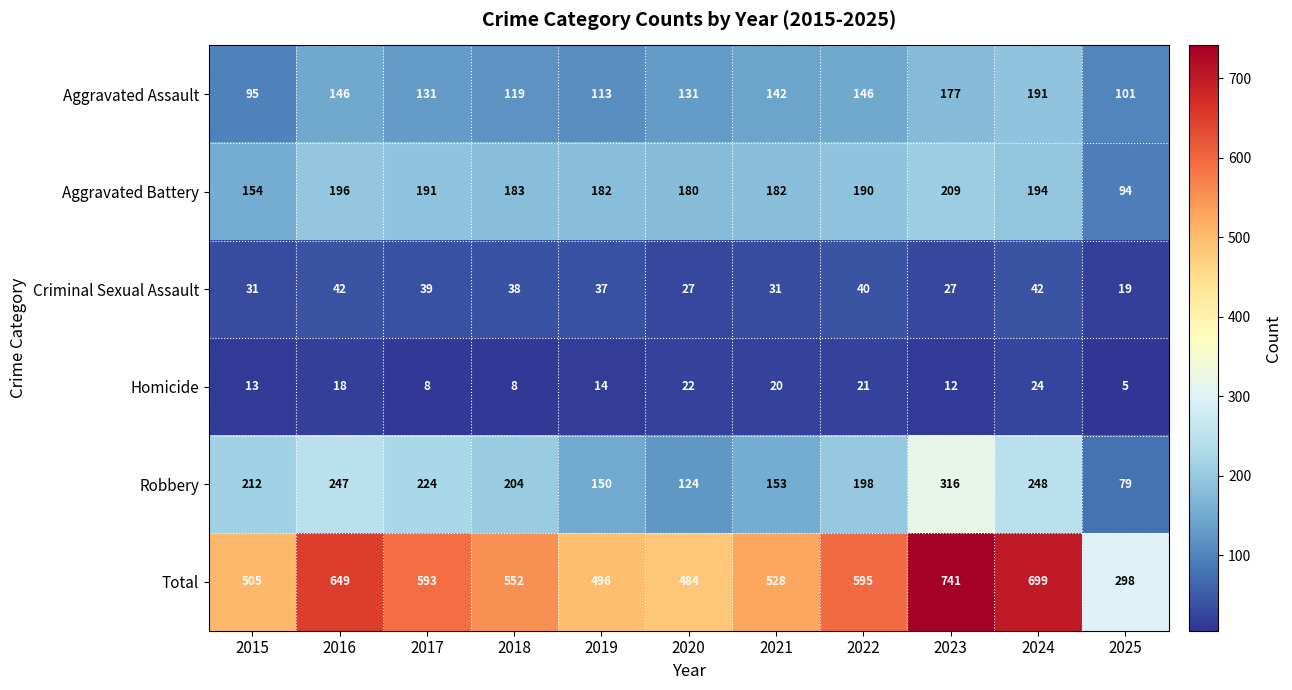

Where does the Total series first go above 552?

2016